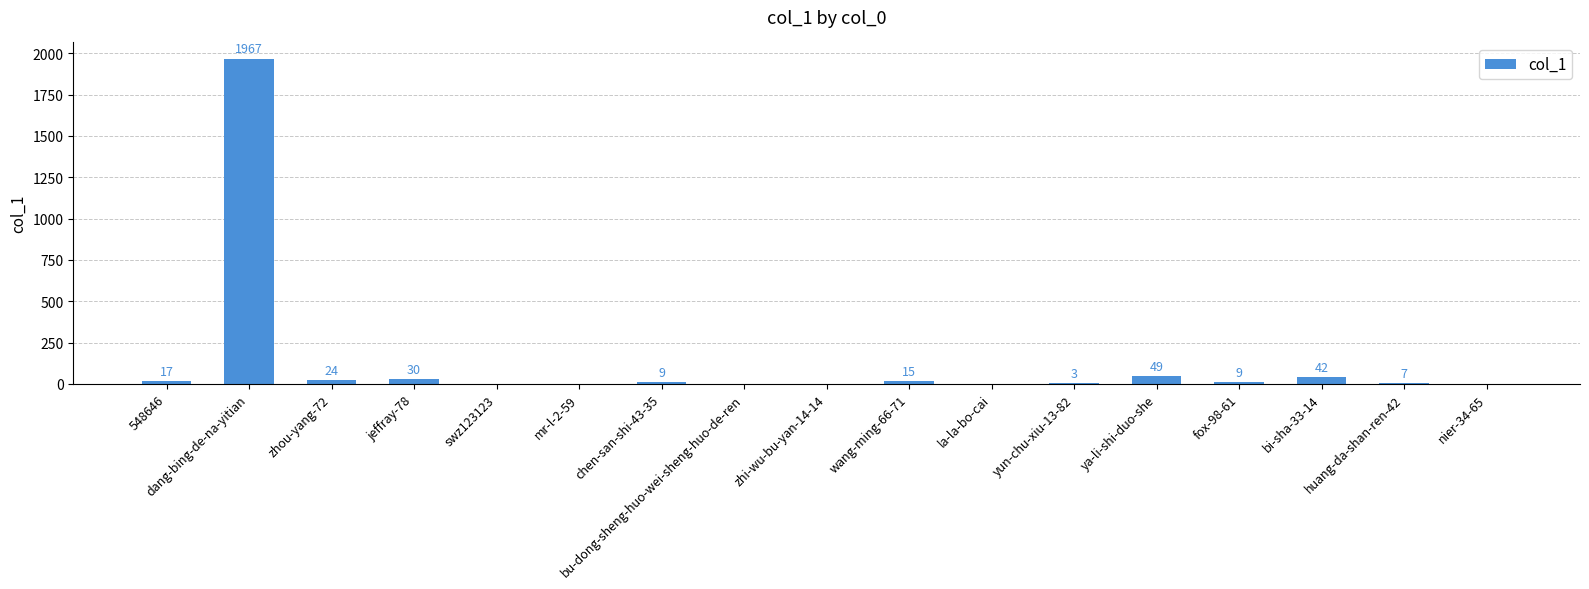

What is the change in value from 548646 to dang-bing-de-na-yitian?

+1950